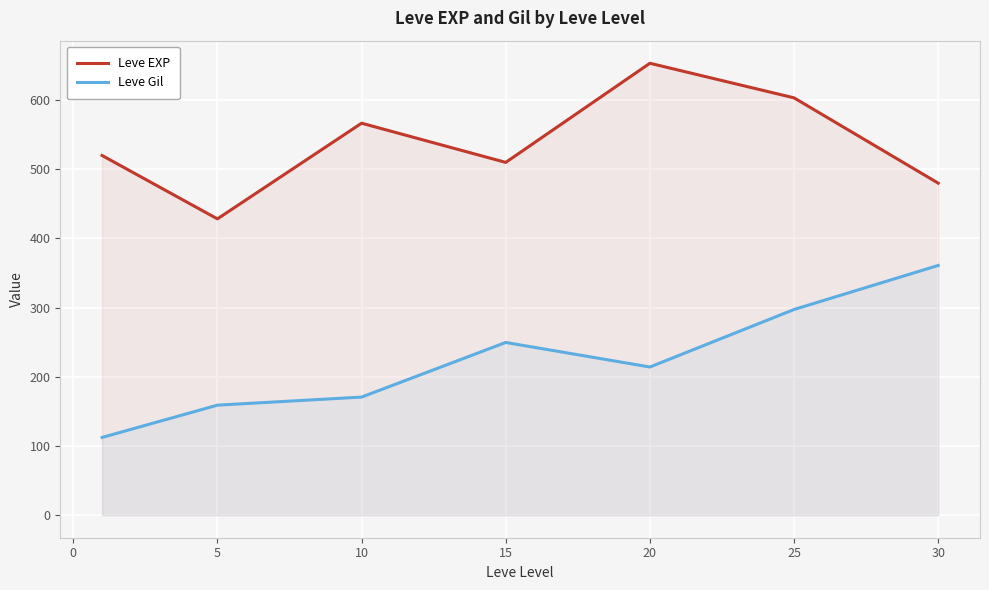

Read the Leve Gil value at 20.

214.2